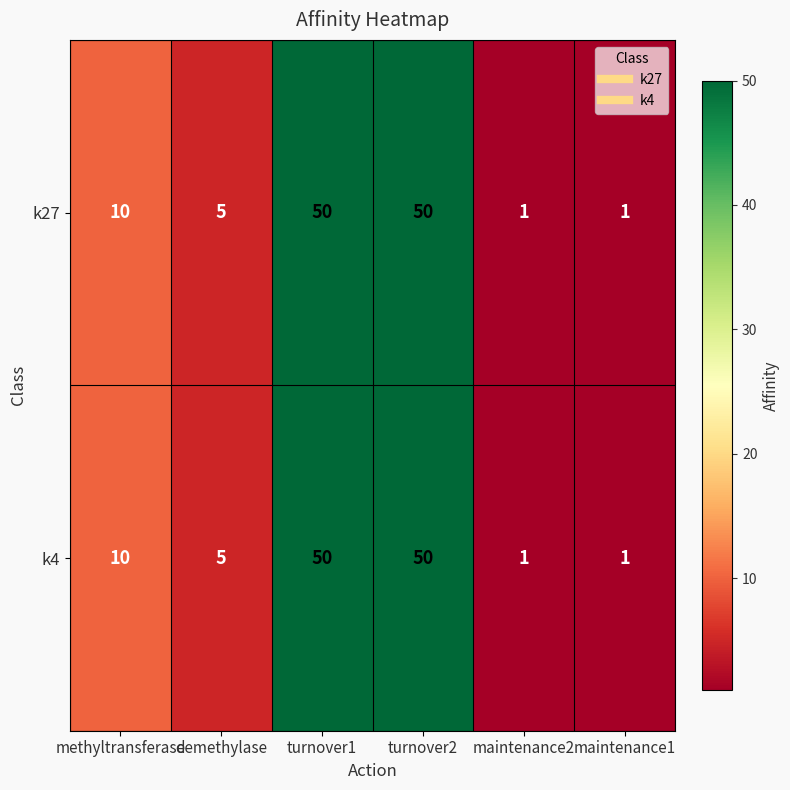

Is it true that k4 equals 10 at methyltransferase?

True